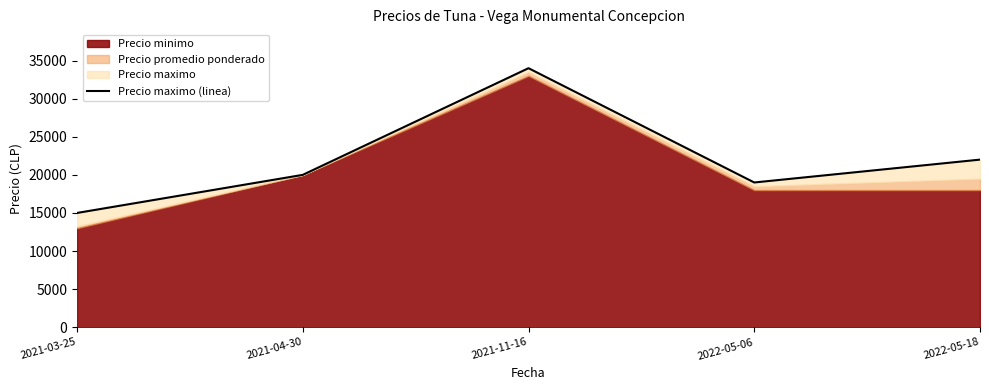

The value at 2022-05-18 is 22000. True or false?

True